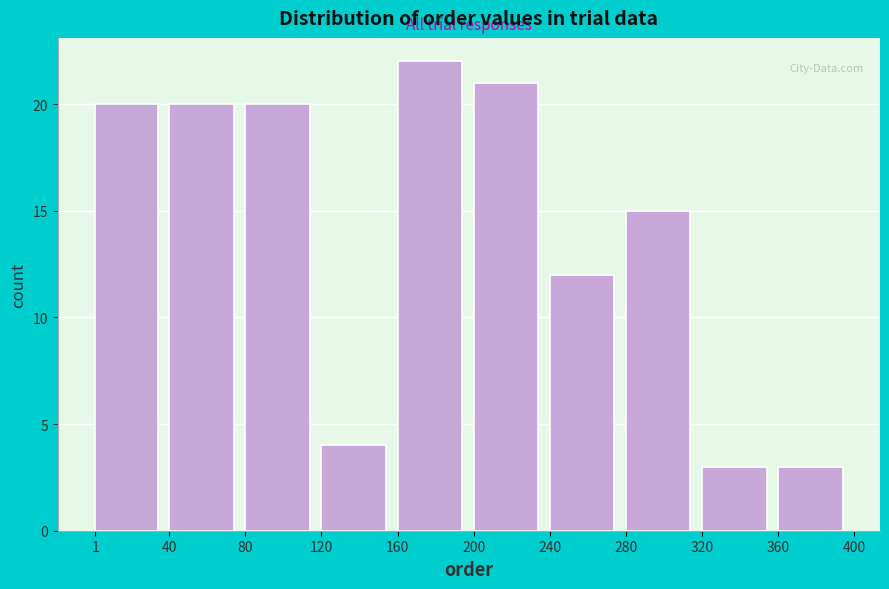

How tall is the bar that spans 240 to 280 on the x-axis? The values are not printed on the chart, so give them approximately, as read against the axis.

12